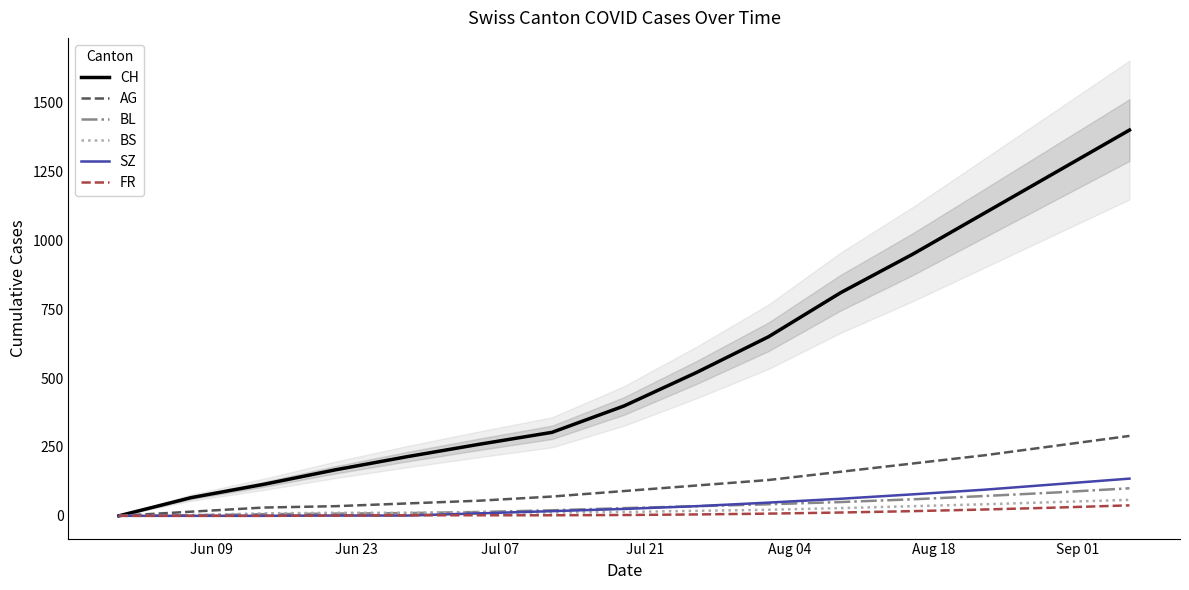

What are all the series names shown in the legend?

CH, AG, BL, BS, SZ, FR